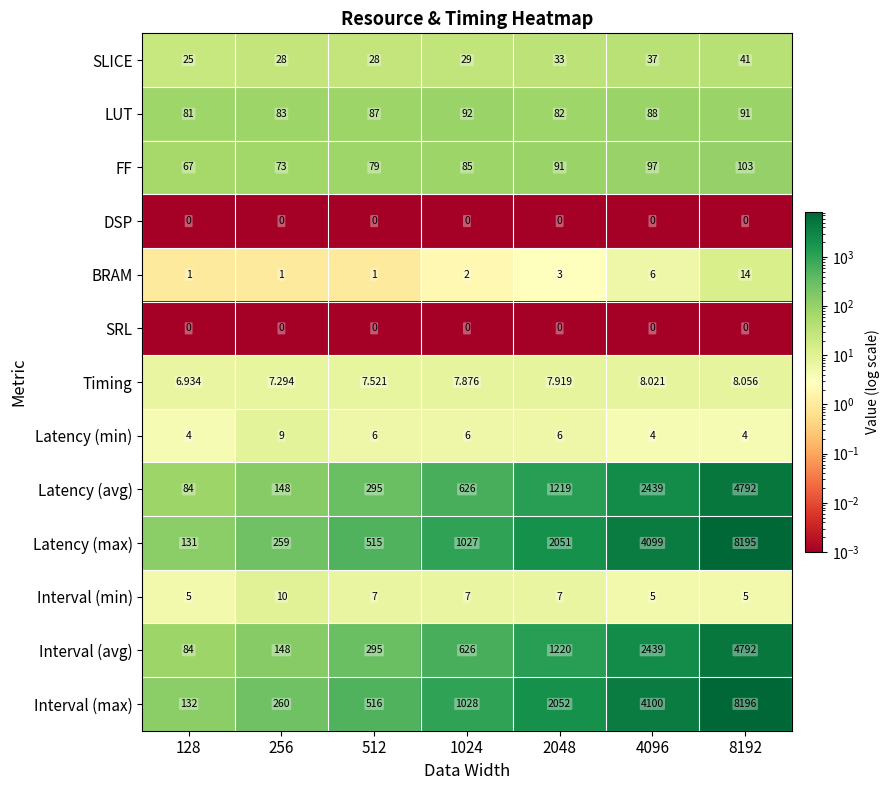

Which series has the largest total across all categories?

Interval (max)